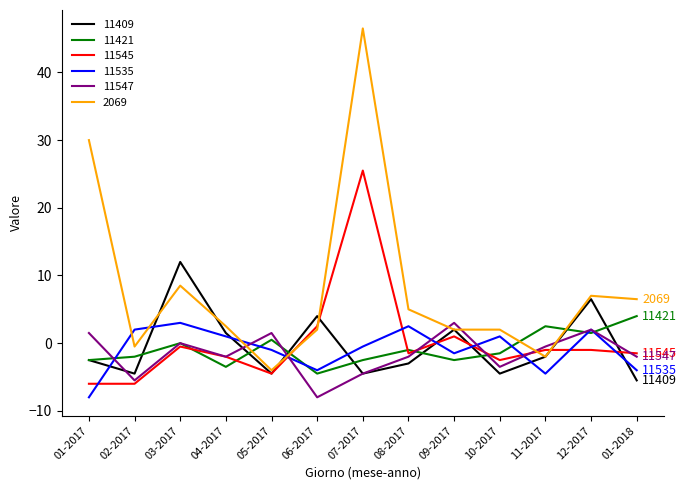

At which category does 11547 reach its first local valley?

02-2017